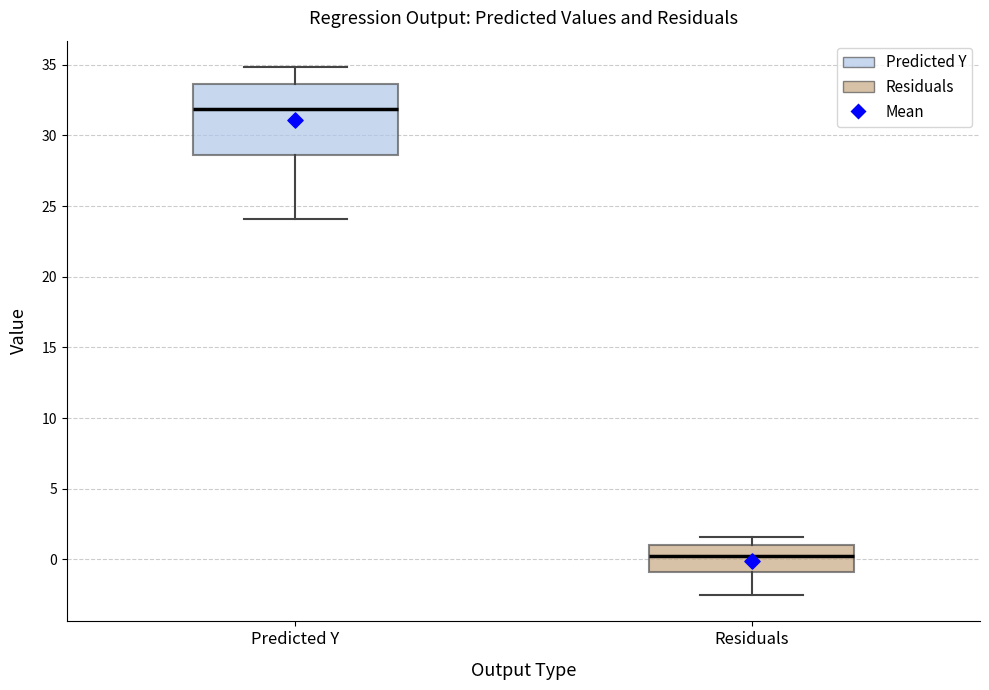

Reading left to right, transcribe this box plot: for each box, give where its median line is, the range the box spans, and where its two whiskers end, as read against the y-axis. The values are not printed on the chart, so give them approximately, as read against the axis.

Predicted Y: median 32.0, box 28.5 to 33.5, whiskers 24.0 to 35.0
Residuals: median 0.5, box -1.0 to 1.0, whiskers -2.5 to 1.5